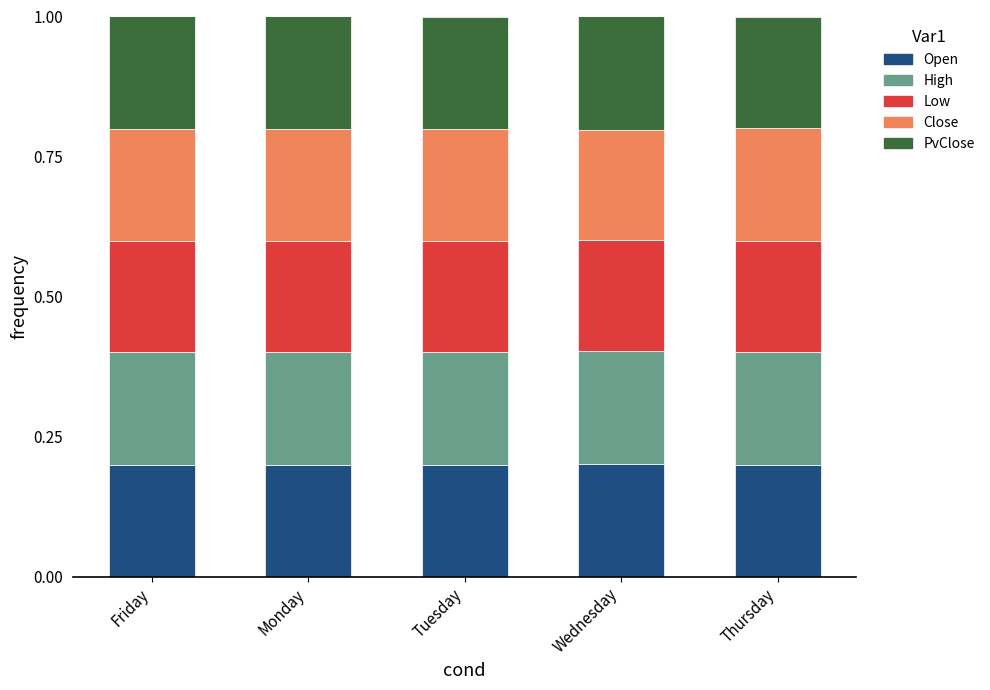

Reading right to left, transcribe the values for Open.

0.2	0.2	0.2	0.2	0.2